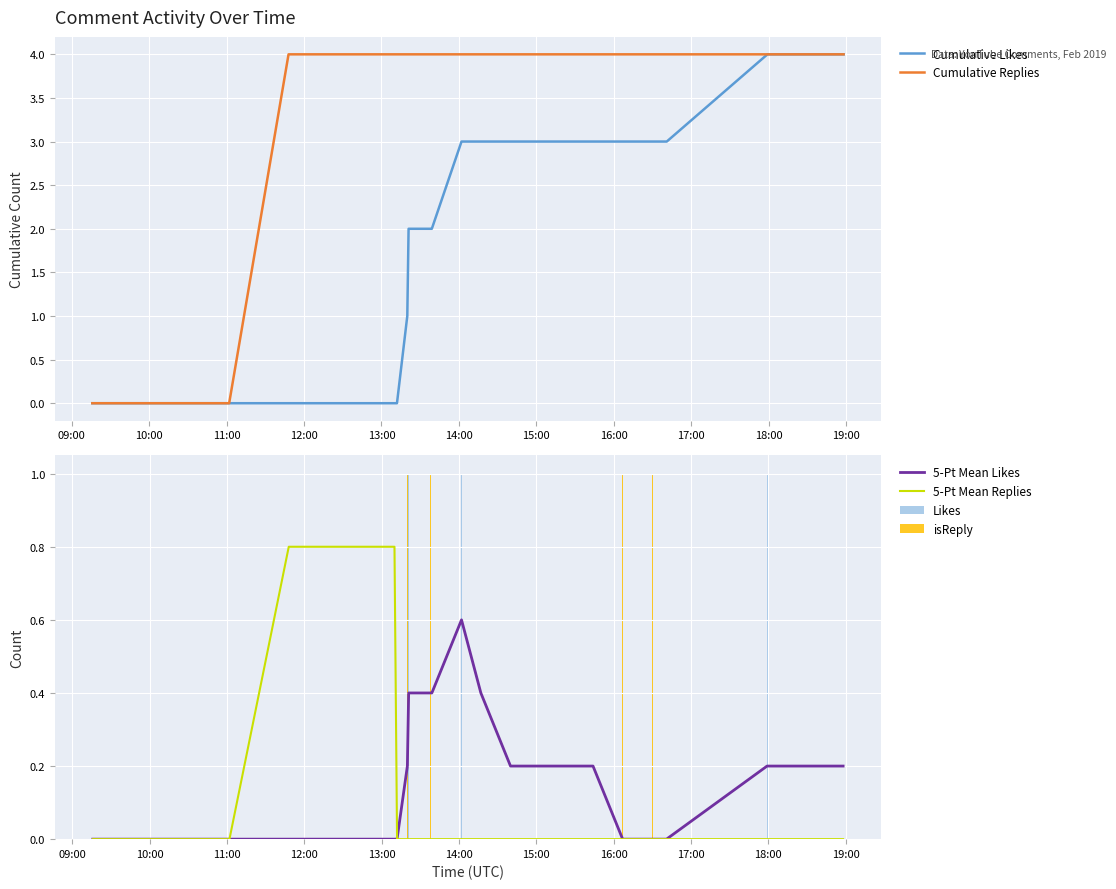

What is the highest value of the 5-Pt Mean Replies series?

0.8